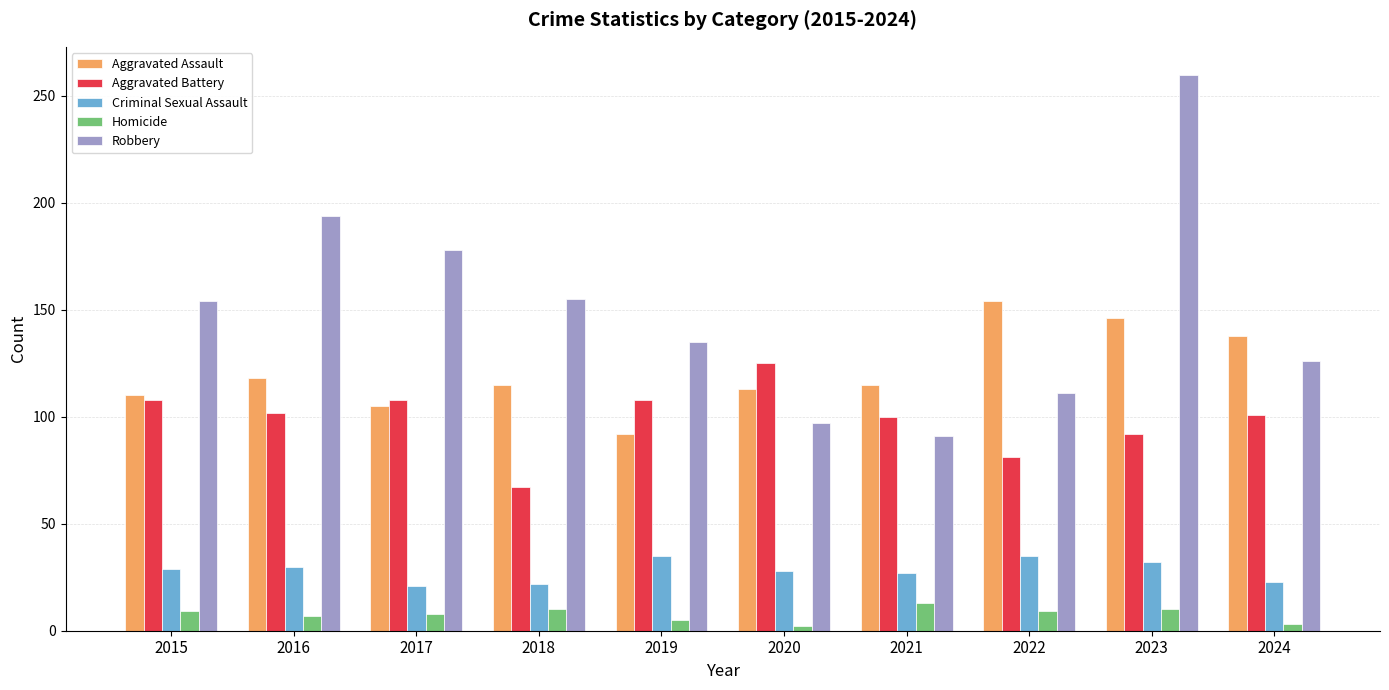

At which category is the sum across all series the highest?

2023